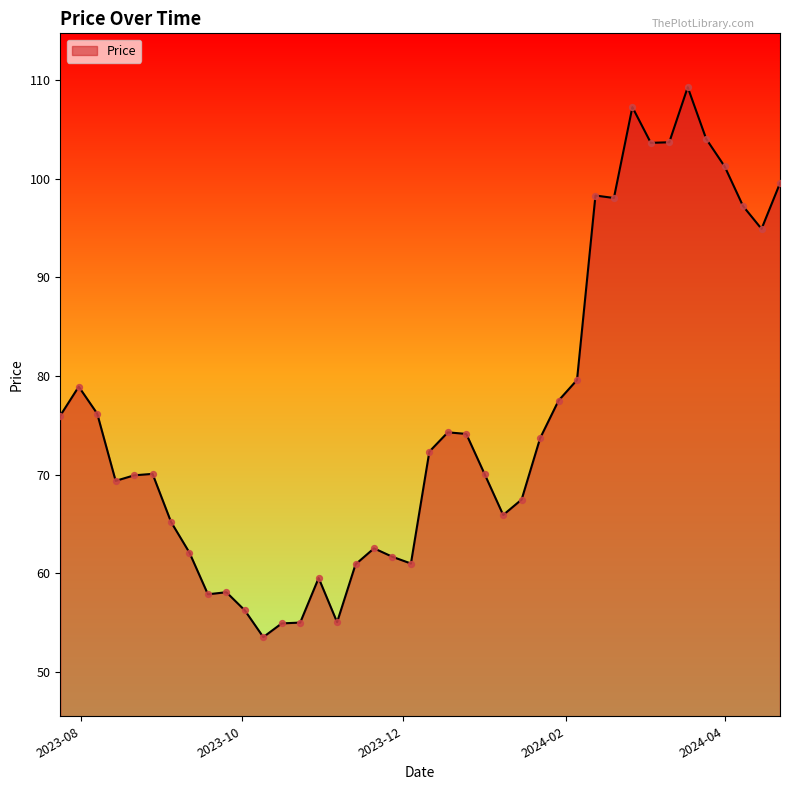

What is the difference between the maximum and minimum values?

55.7